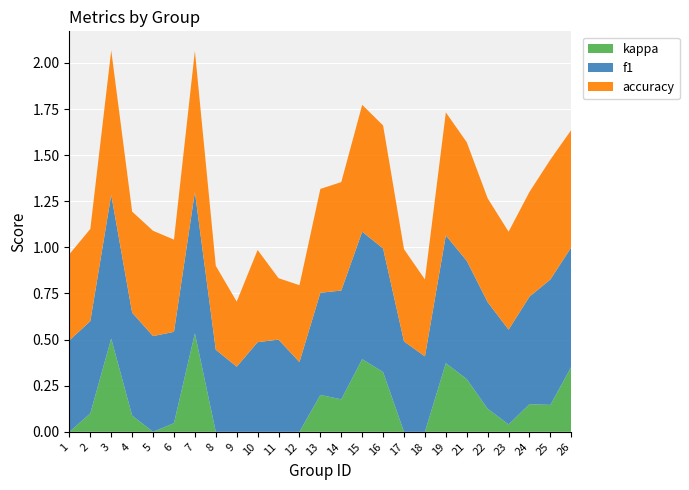

Reading left to right, transcribe all the data shown in this chart.

f1: 0.5	0.5	0.8	0.6	0.5	0.5	0.8	0.4	0.4	0.5	0.5	0.4	0.6	0.6	0.7	0.7	0.5	0.4	0.7	0.6	0.6	0.5	0.6	0.7	0.6
kappa: 0.0	0.1	0.5	0.1	0.0	0.0	0.5	0.0	0.0	0.0	0.0	0.0	0.2	0.2	0.4	0.3	0.0	0.0	0.4	0.3	0.1	0.0	0.1	0.1	0.4
accuracy: 0.5	0.5	0.8	0.5	0.6	0.5	0.8	0.5	0.4	0.5	0.3	0.4	0.6	0.6	0.7	0.7	0.5	0.4	0.7	0.6	0.6	0.5	0.6	0.7	0.6